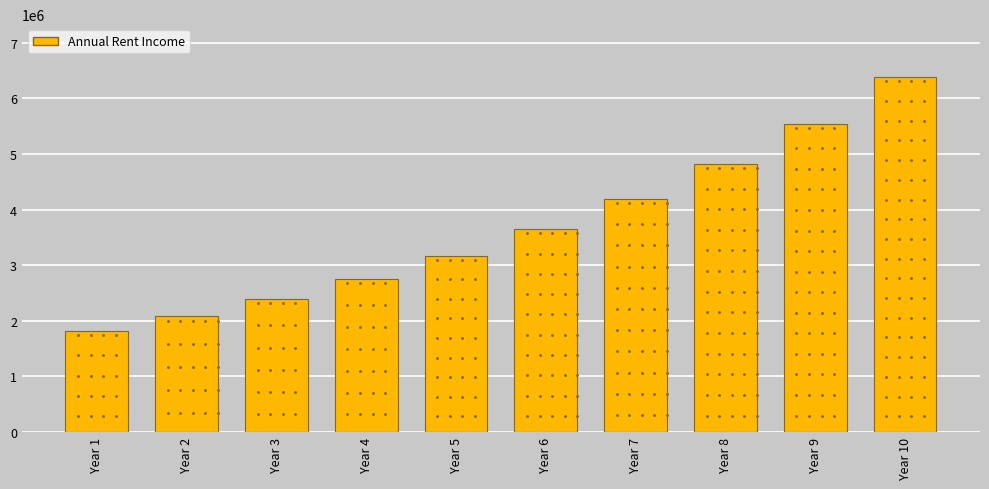

Which category has the lowest value across all series?

Year 1